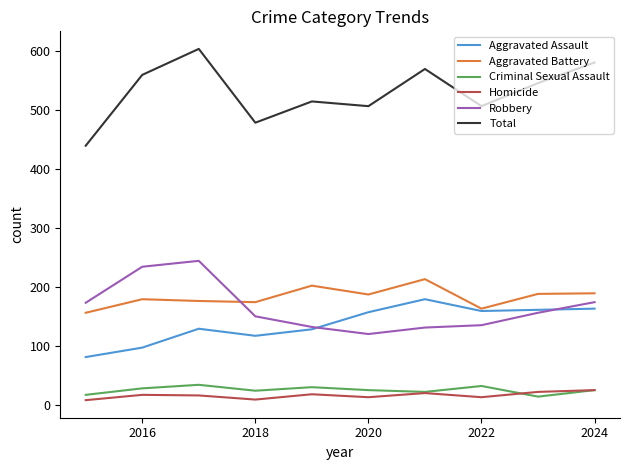

What is the maximum value shown in the chart?

604